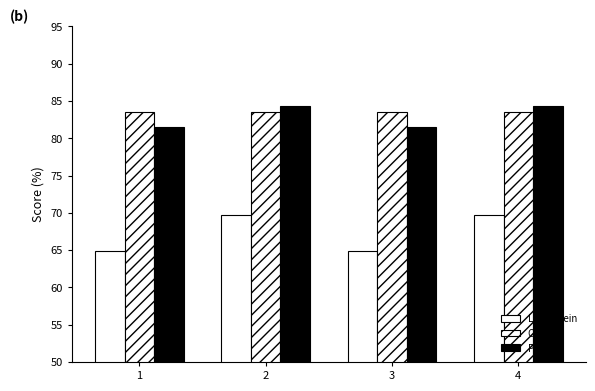

Which category has the highest value in the Levenstein series?

2